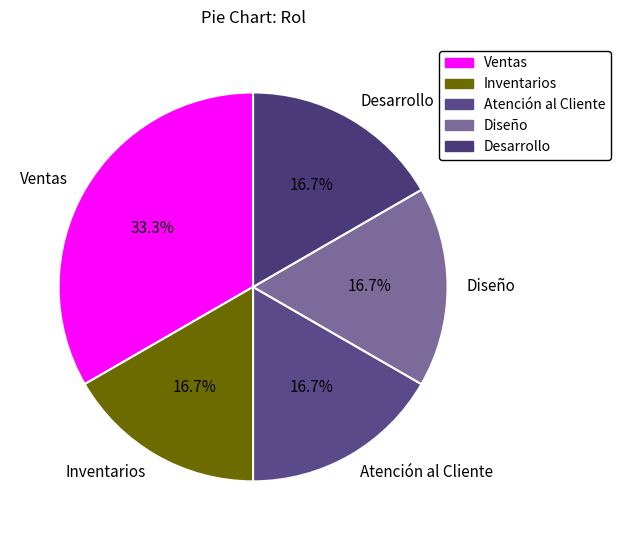

Is it true that Inventarios is 9% of the pie?

False